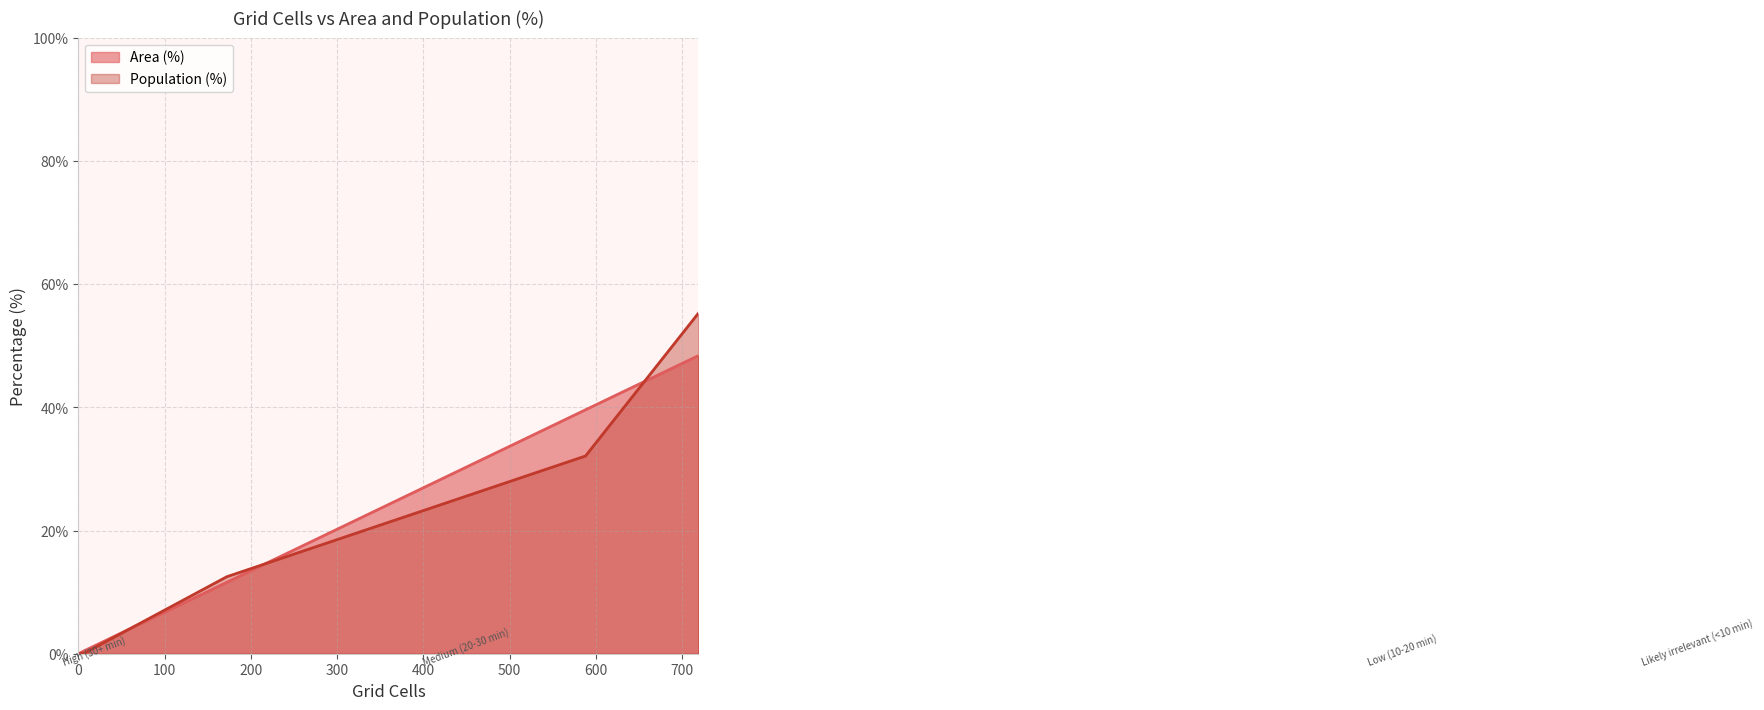

What is the difference between the highest and lowest values at Low (10-20 min)?

7.5